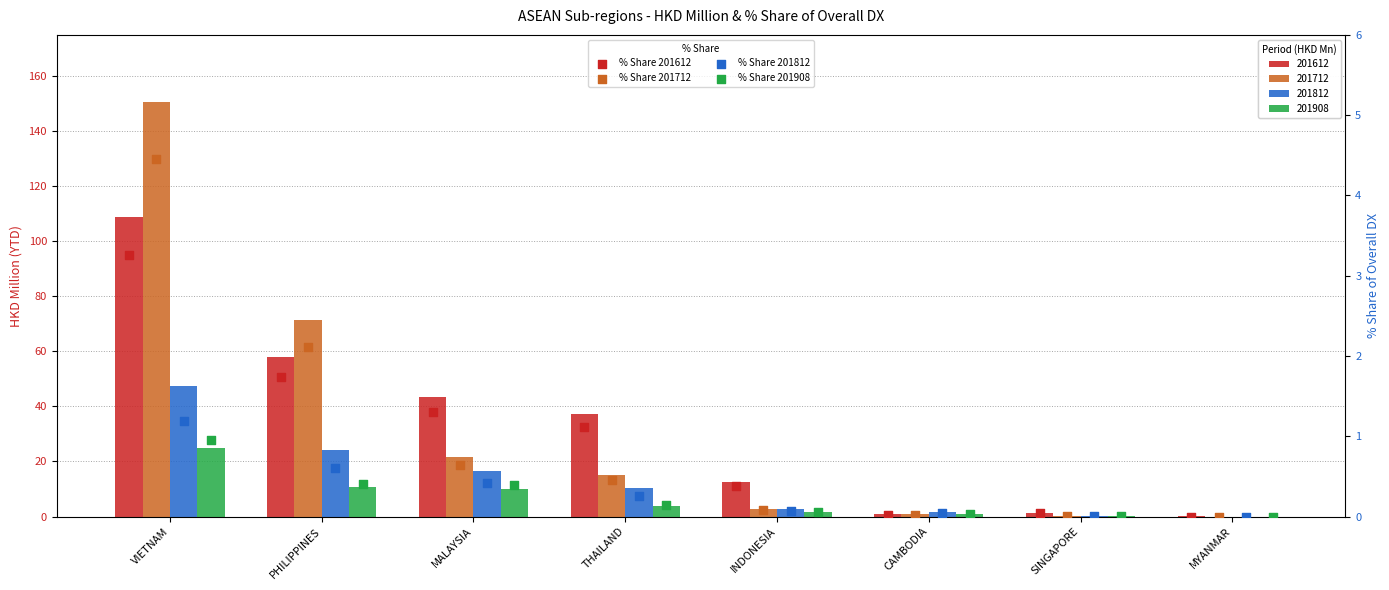

Which series reaches the maximum Y coordinate?

% Share 201712